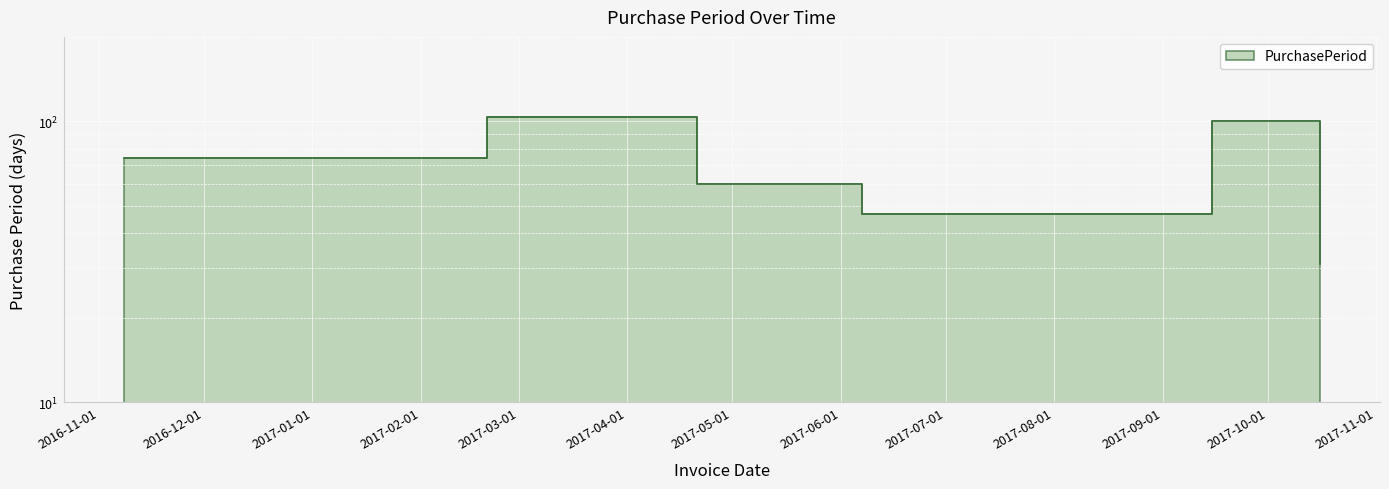

Which label corresponds to the largest value in the chart?

2017-02-20